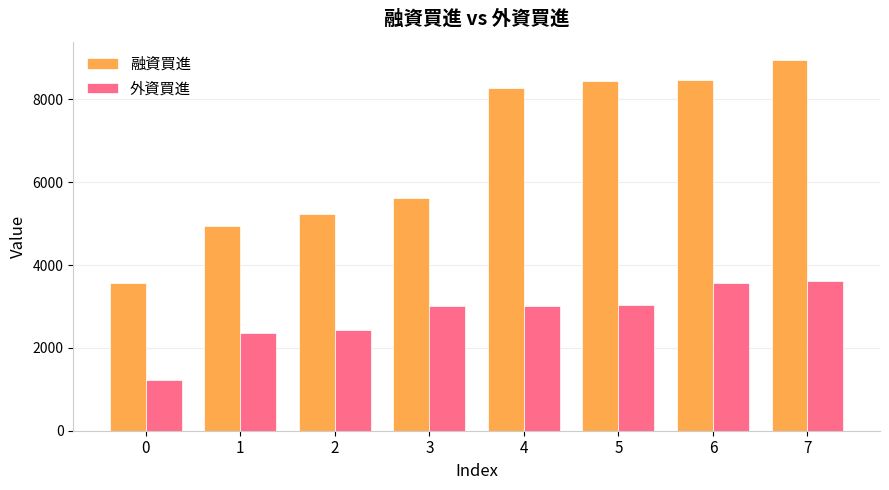

What is the lowest value of the 外資買進 series?

1229